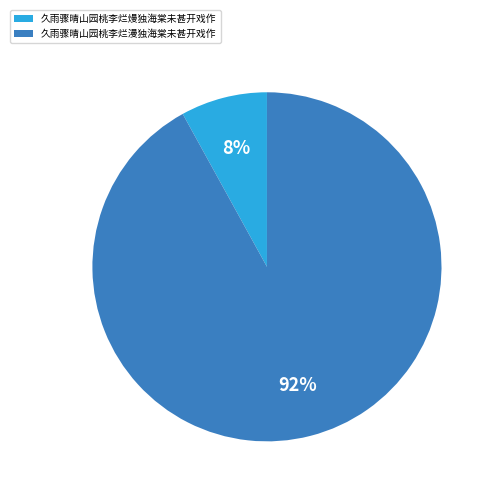

To the nearest percent, what percentage of the pie is 久雨骤晴山园桃李烂熳独海棠未甚开戏作?

8%